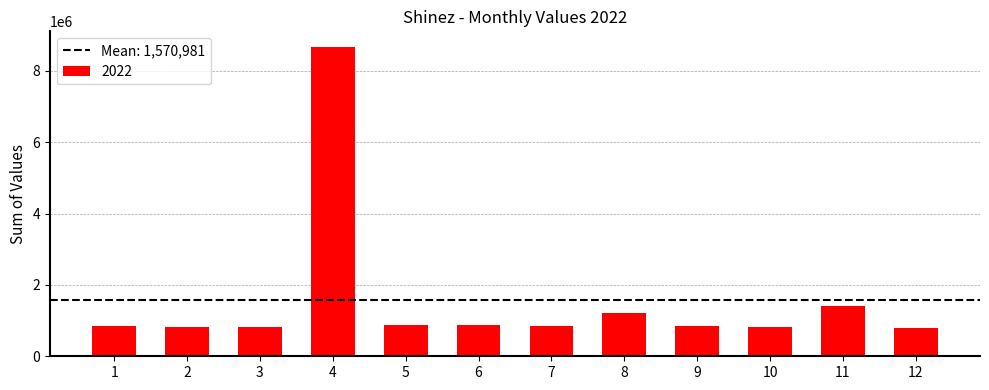

What is the sum of the values at 10 and 1?

1666070